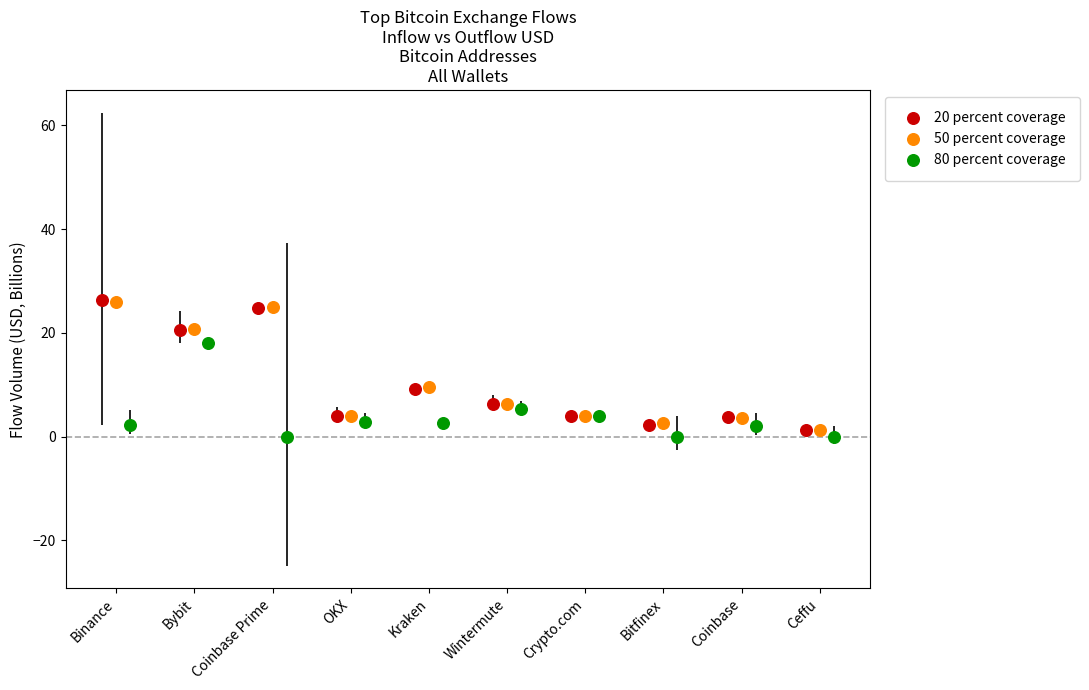

What are all the series names shown in the legend?

20 percent coverage, 50 percent coverage, 80 percent coverage